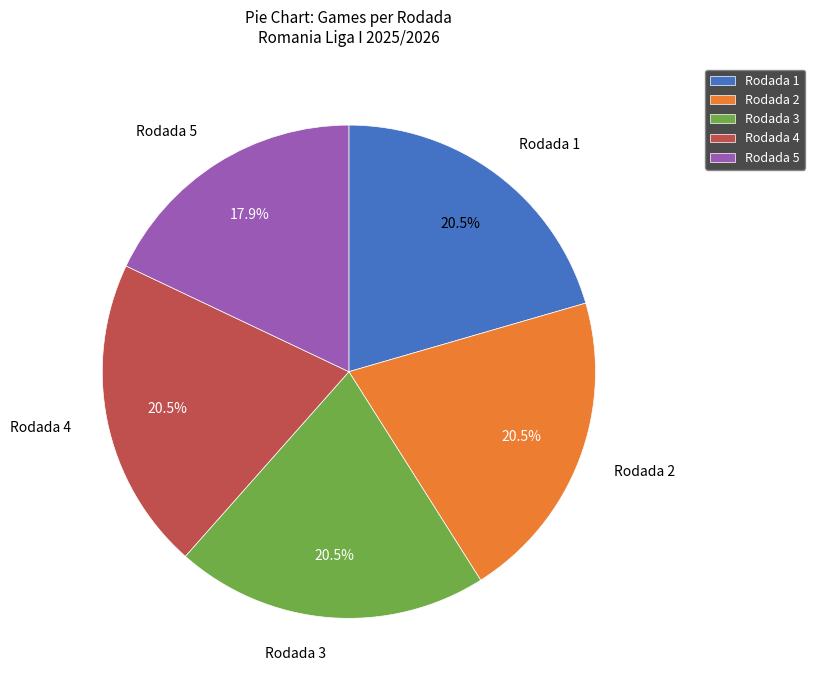

What is the smallest slice in the pie chart?

Rodada 5